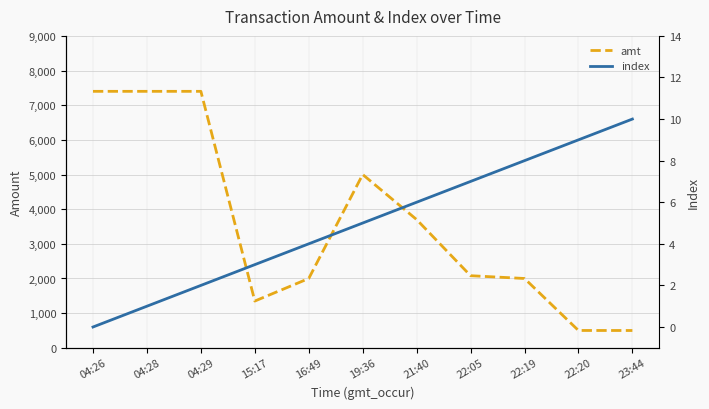

What is the difference between the maximum and minimum values in the amt series?

6901.0